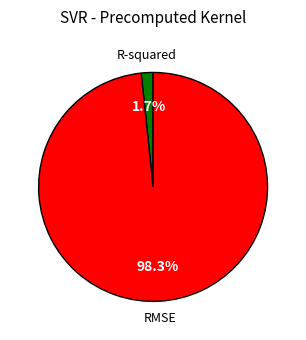

To the nearest percent, what is the combined percentage of RMSE and R-squared?

100%